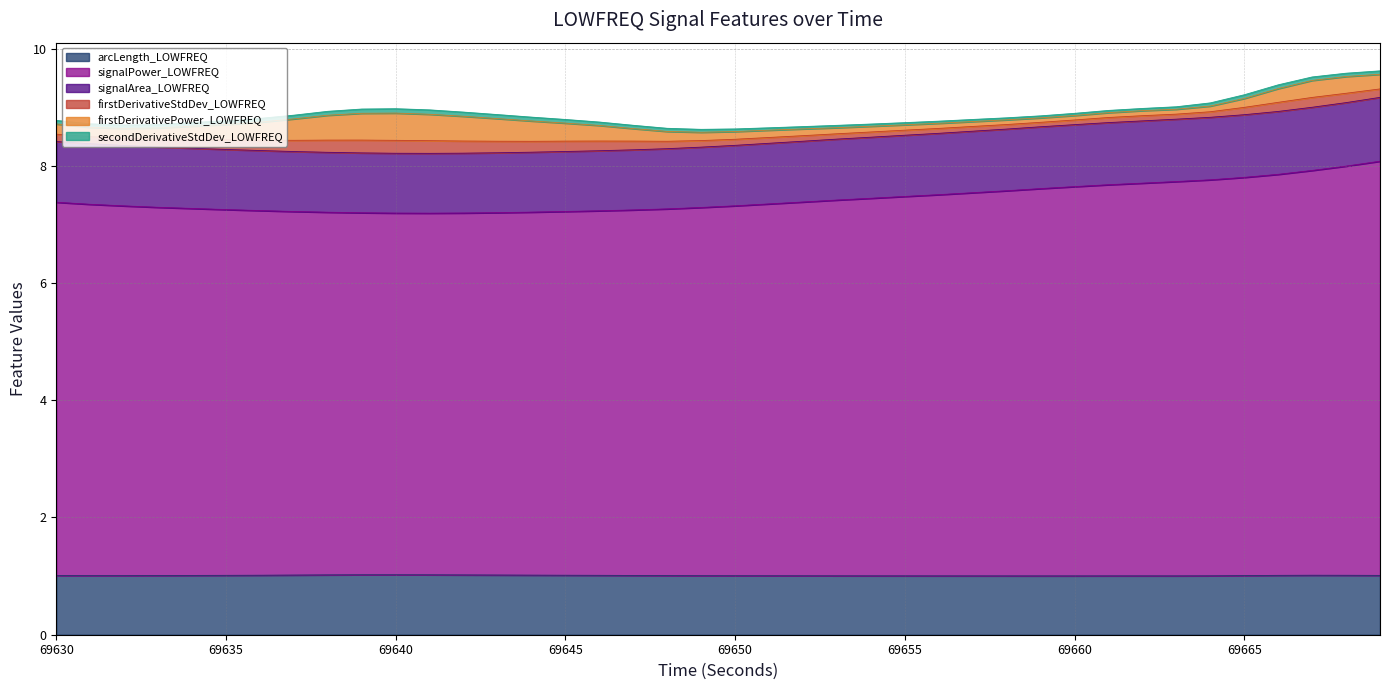

Is the value of signalArea_LOWFREQ at 69649 greater than the value of signalPower_LOWFREQ at 69647?

No